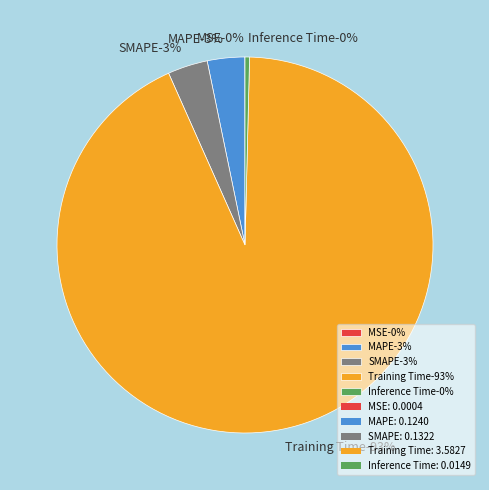

What percentage is the MAPE slice, to the nearest percent?

3%